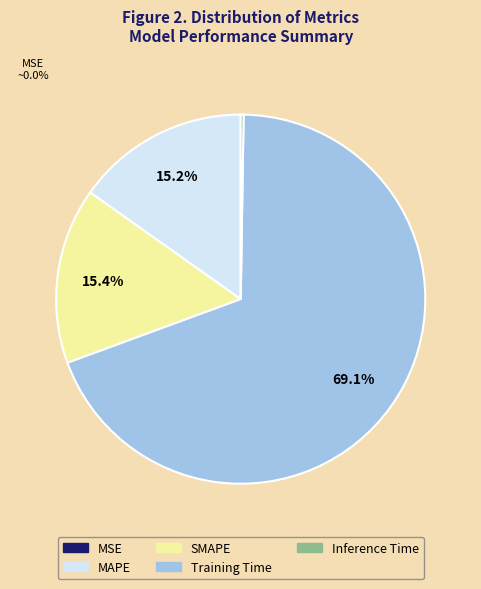

Does SMAPE represent more than half of the total?

No